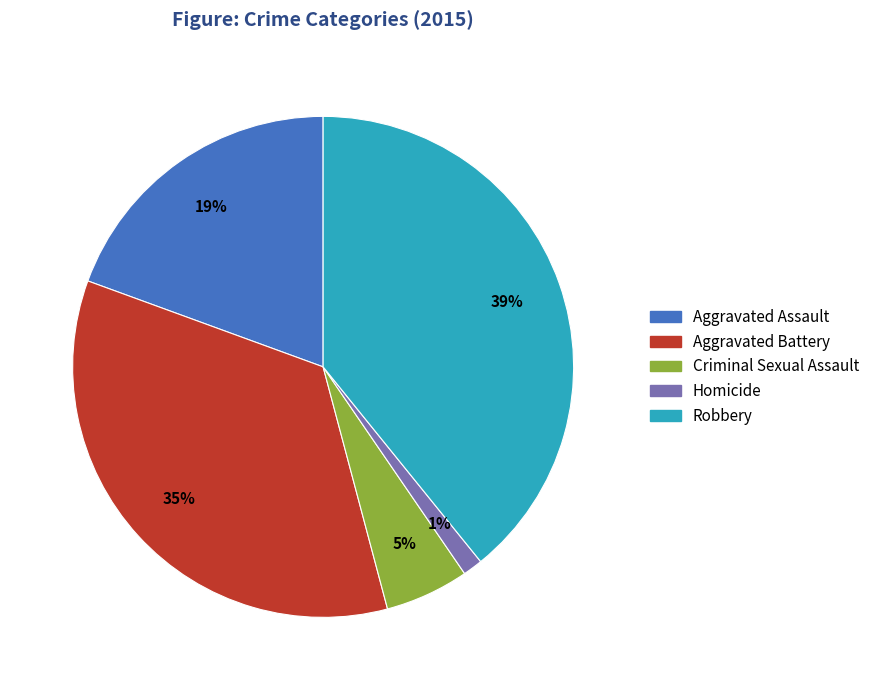

To the nearest percent, what is the difference between the largest and smallest slice percentages?

38%